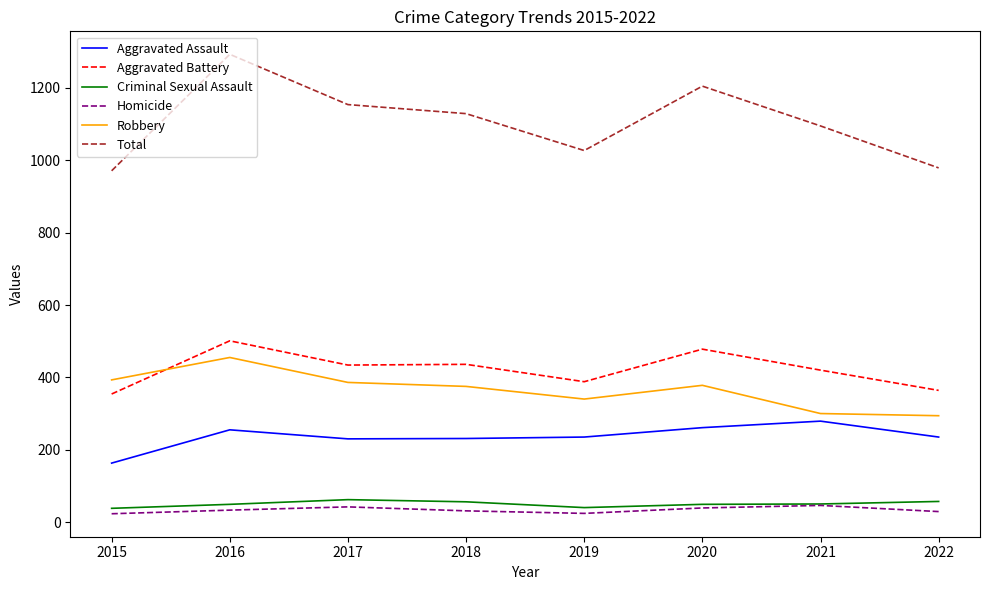

What is the sum of the Criminal Sexual Assault values at 2016 and 2020?

98